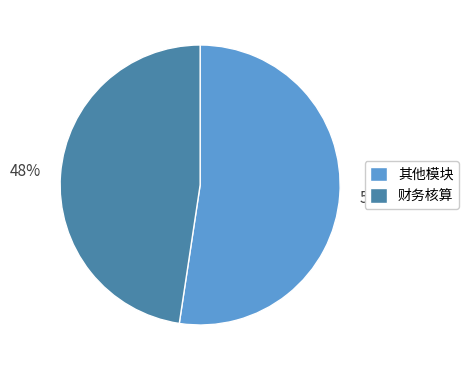

What is the smallest slice in the pie chart?

财务核算